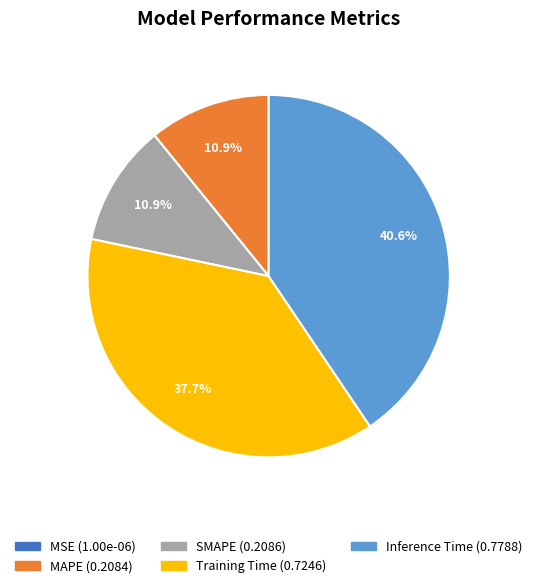

Is MAPE the majority of the pie?

No